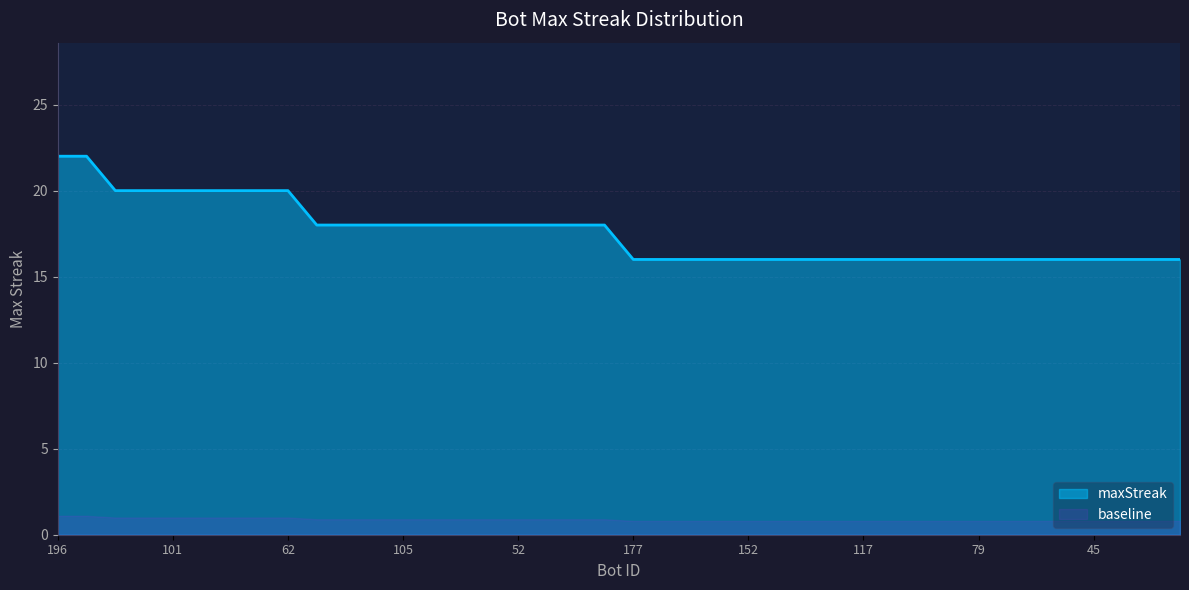

Rank the categories by value from lowest to highest.

177, 170, 169, 161, 152, 144, 142, 119, 117, 92, 83, 81, 79, 64, 54, 49, 45, 42, 37, 32, 180, 172, 122, 105, 95, 76, 65, 52, 46, 30, 27, 187, 164, 101, 97, 75, 70, 62, 196, 185